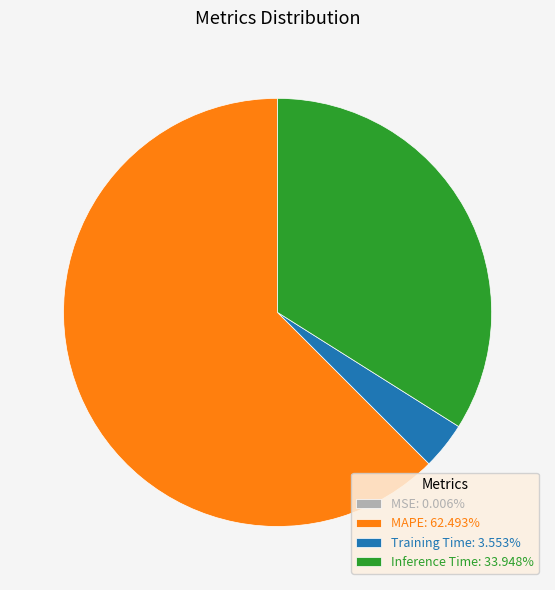

Which slice is the largest?

MAPE